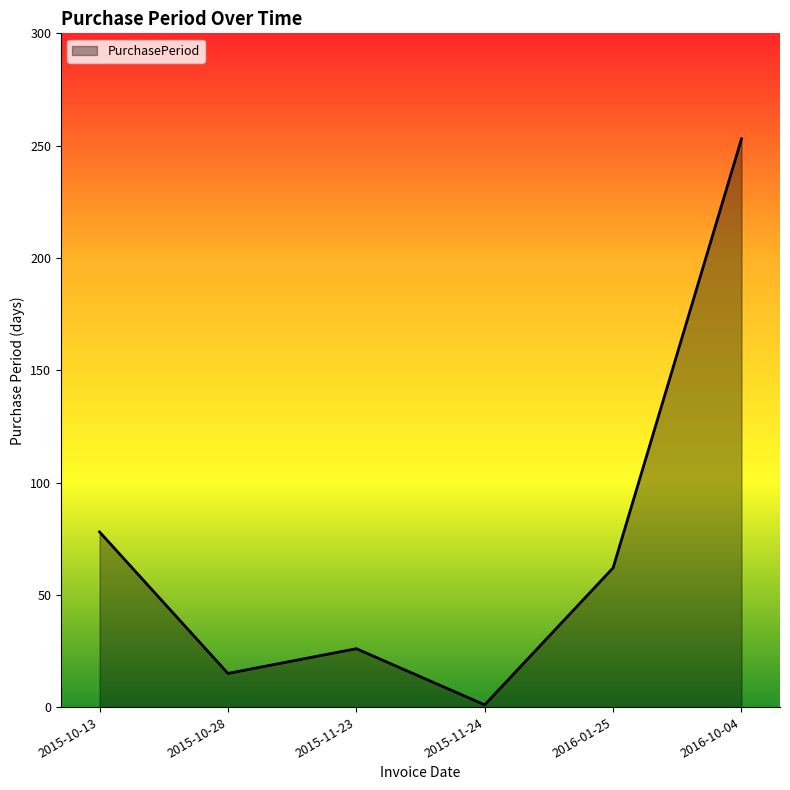

What is the ratio of the value at 2015-10-13 to the value at 2016-10-04?

0.3